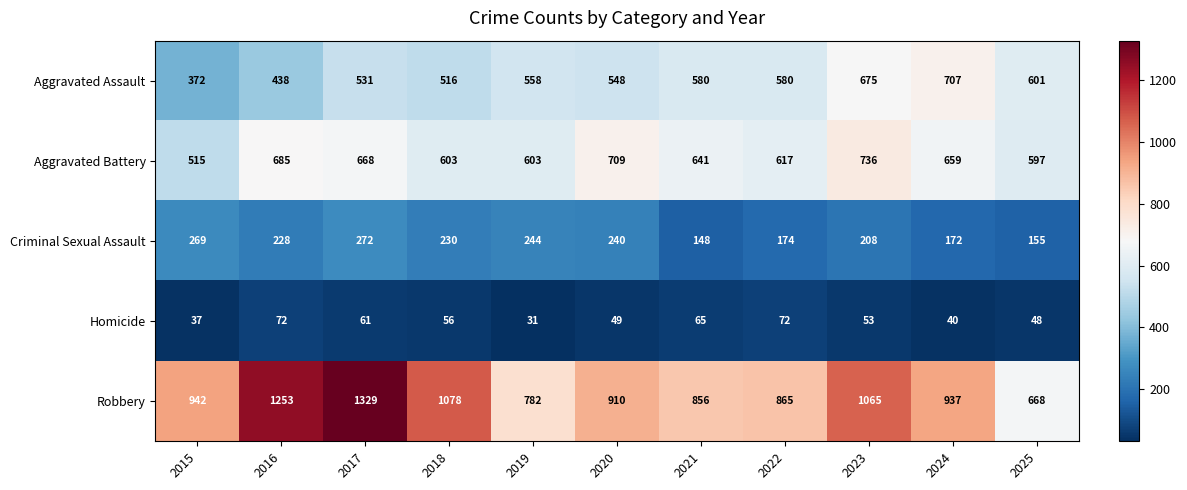

The value of Homicide at 2025 is 48. True or false?

True